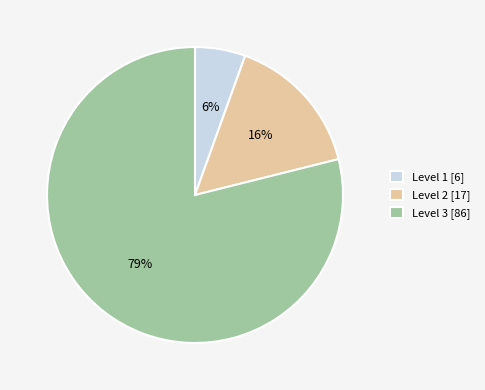

To the nearest percent, what percentage of the pie is Level 2 [17]?

16%